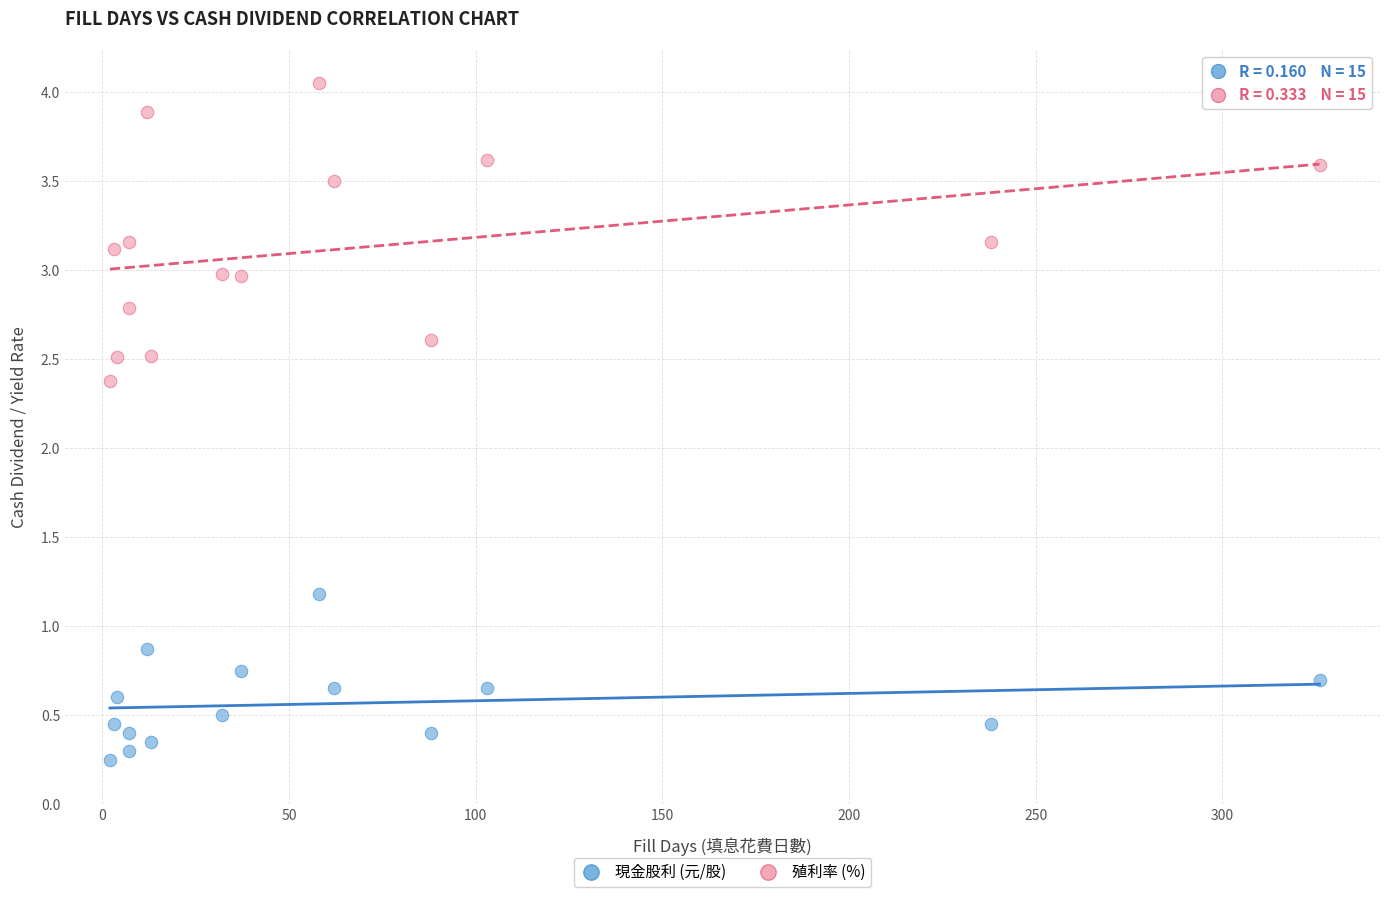

Across all series, what Y value is closest to 2?

2.4